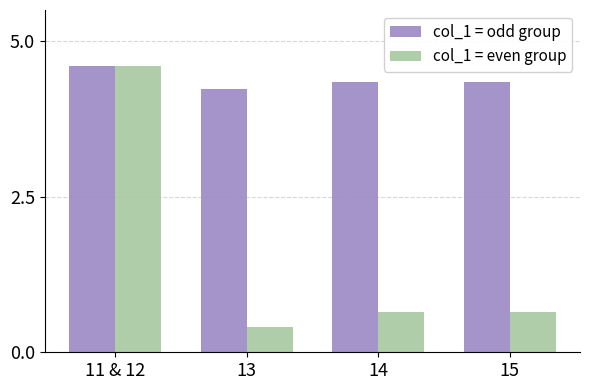

What is the total value across all series at 15?

5.0